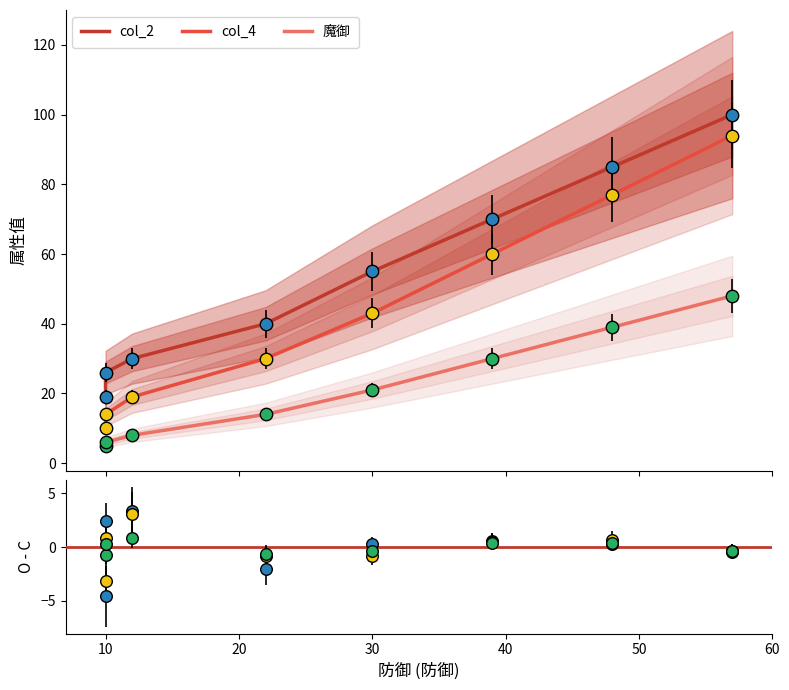

Which series reaches the minimum Y coordinate?

魔御